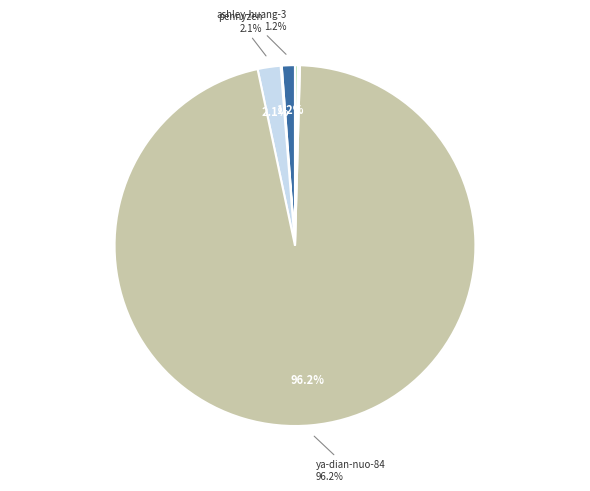

Is there any slice that represents more than half of the pie?

Yes